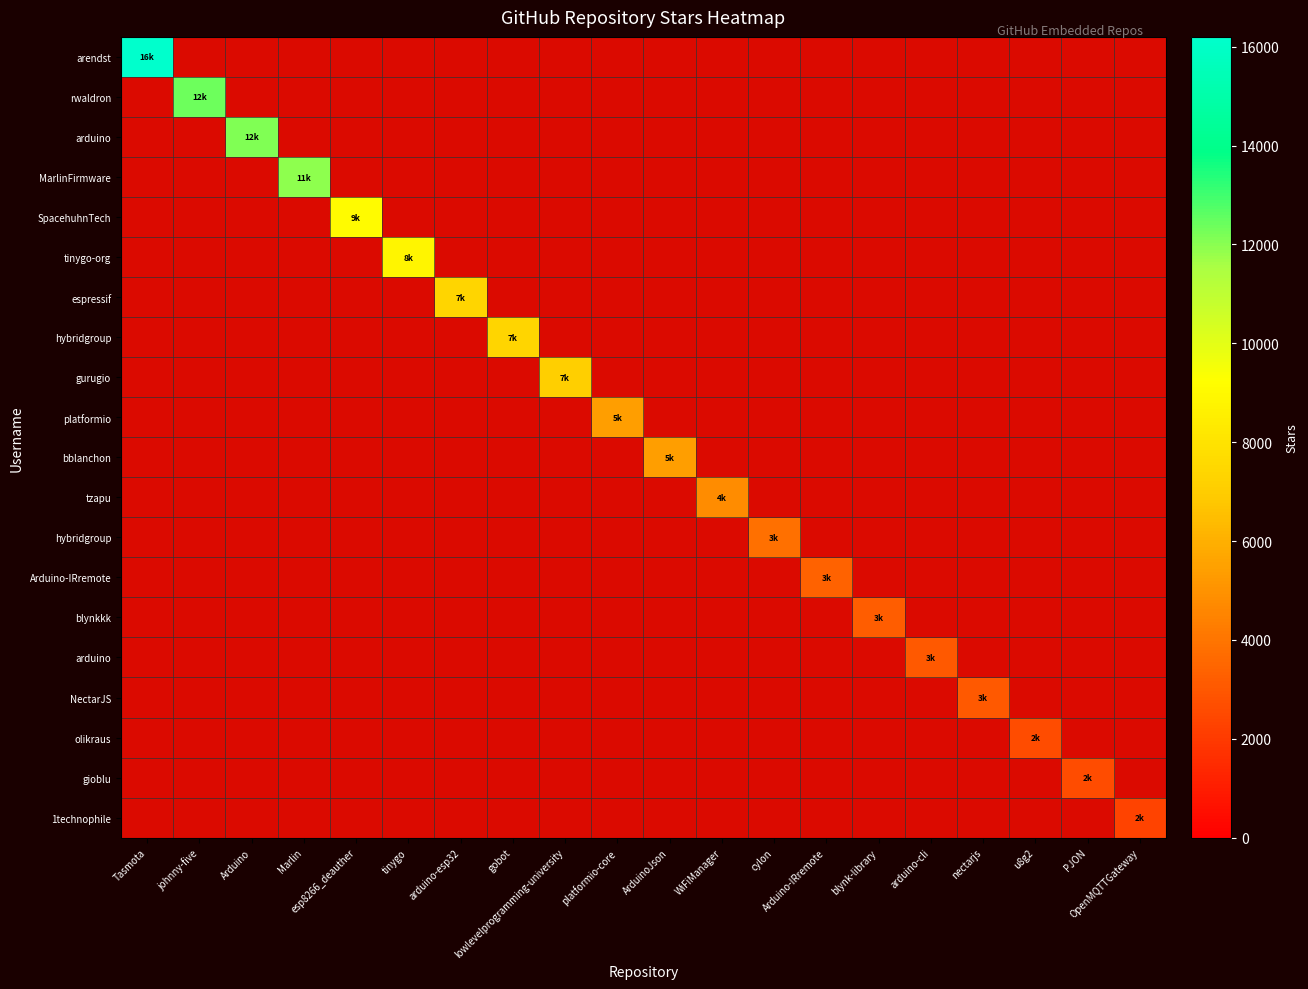

At which category does the chart reach its minimum across all series?

OpenMQTTGateway